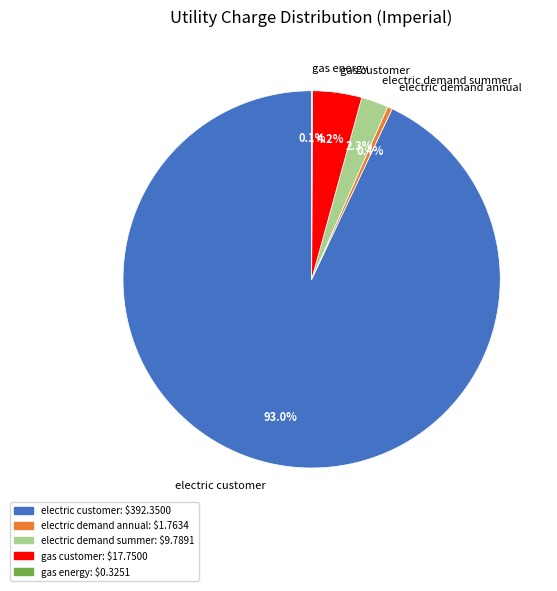

What is the majority slice?

electric customer